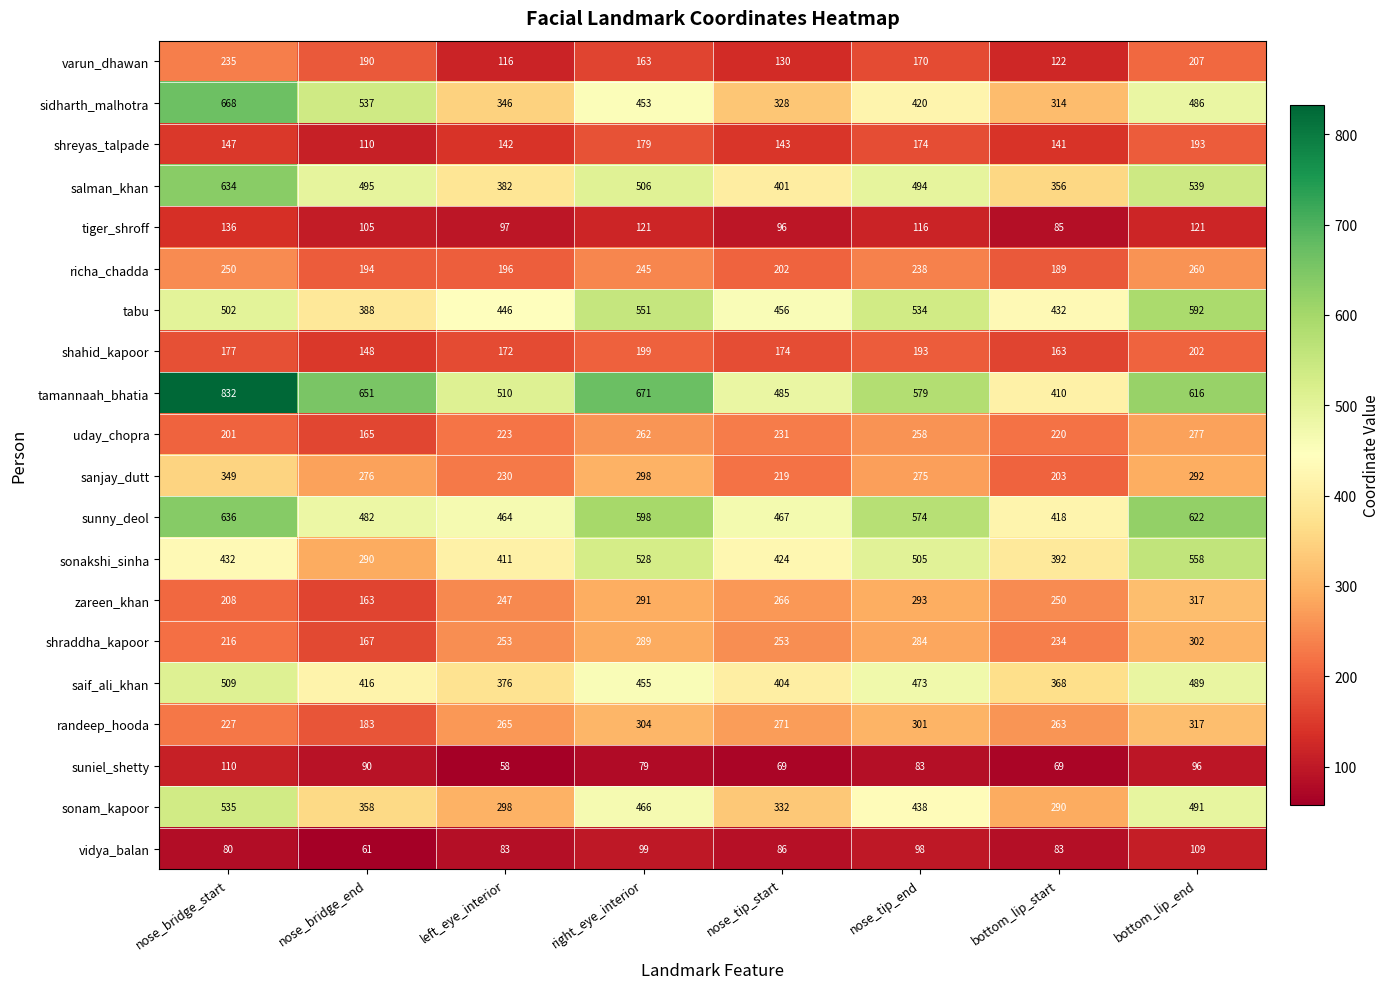

Which series has the largest total across all categories?

tamannaah_bhatia